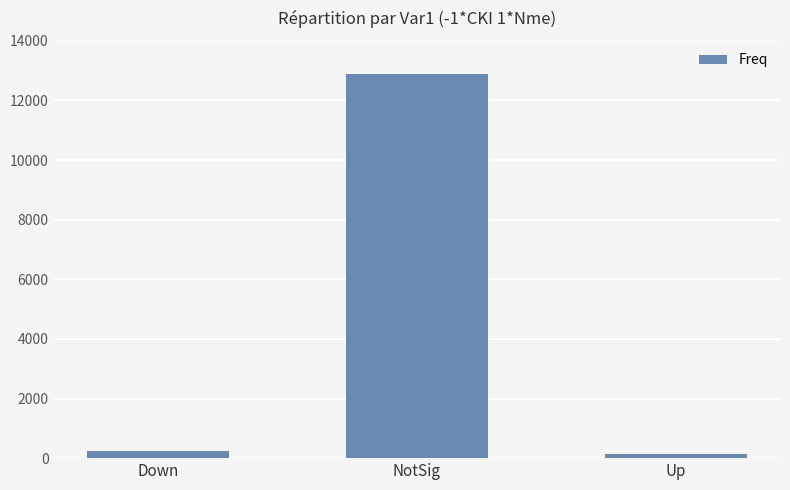

What is the difference between the values at NotSig and Up?

12732